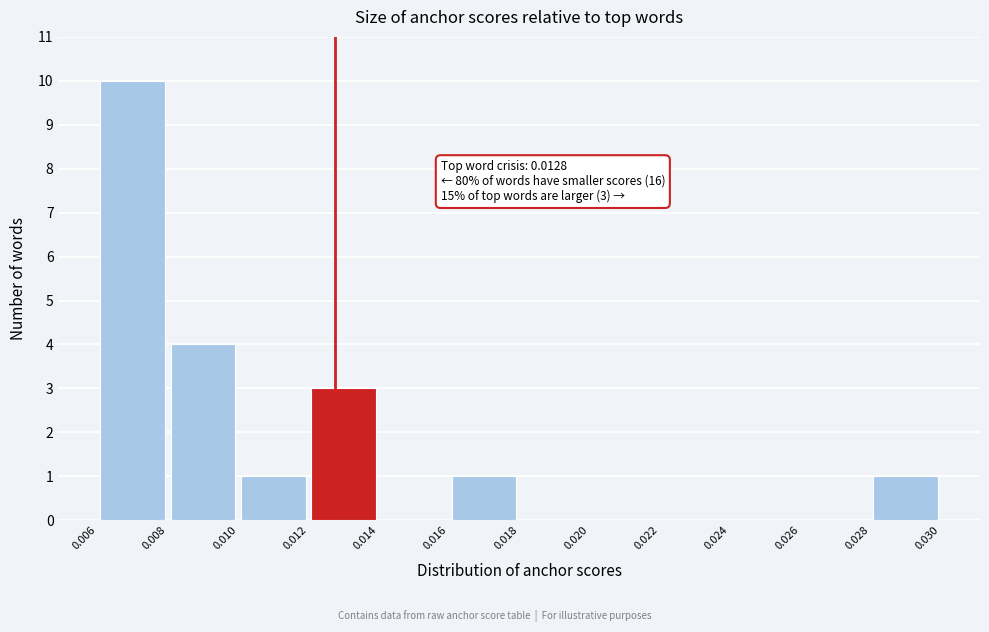

Which range on the x-axis has the tallest bar?

0.006 to 0.008